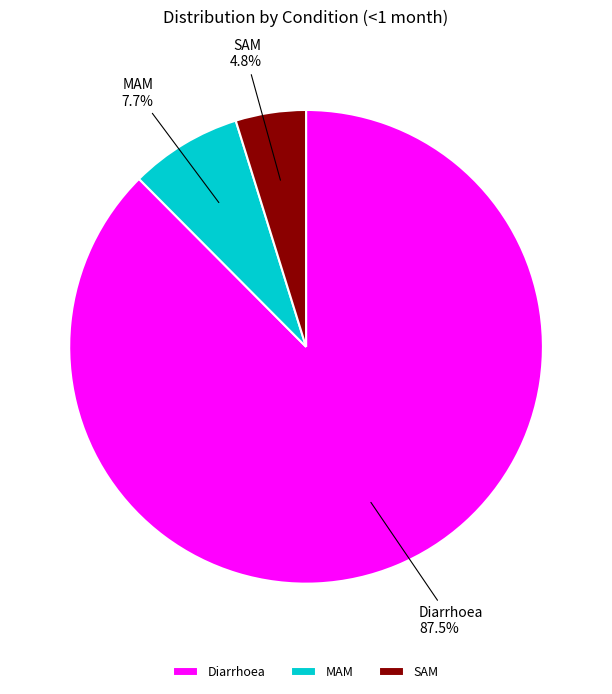

Between MAM and Diarrhoea, which is larger?

Diarrhoea